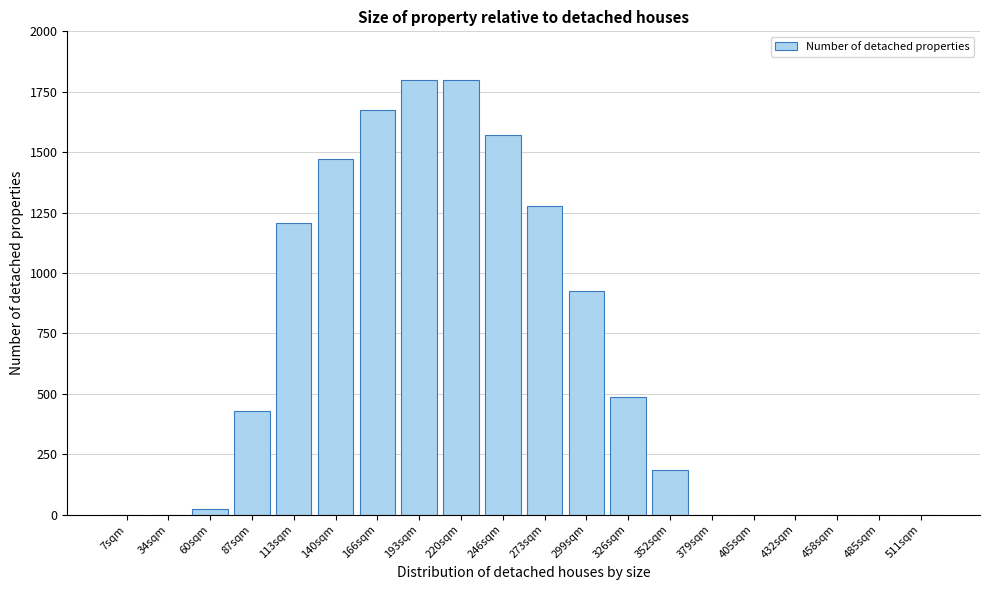

What is the sum of the values at 511sqm and 326sqm?

488.1